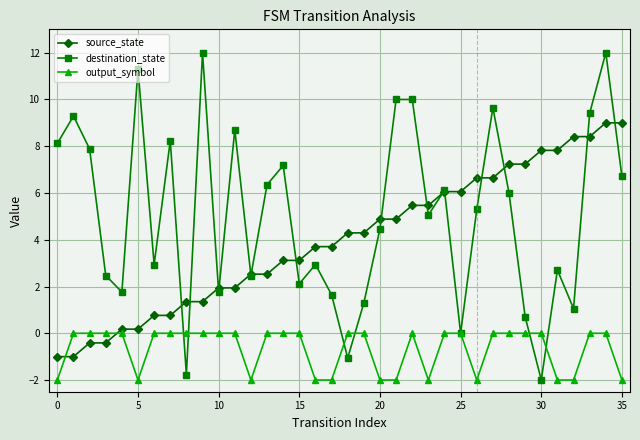

Which series ends up on top after the final intersection of source_state and output_symbol?

source_state